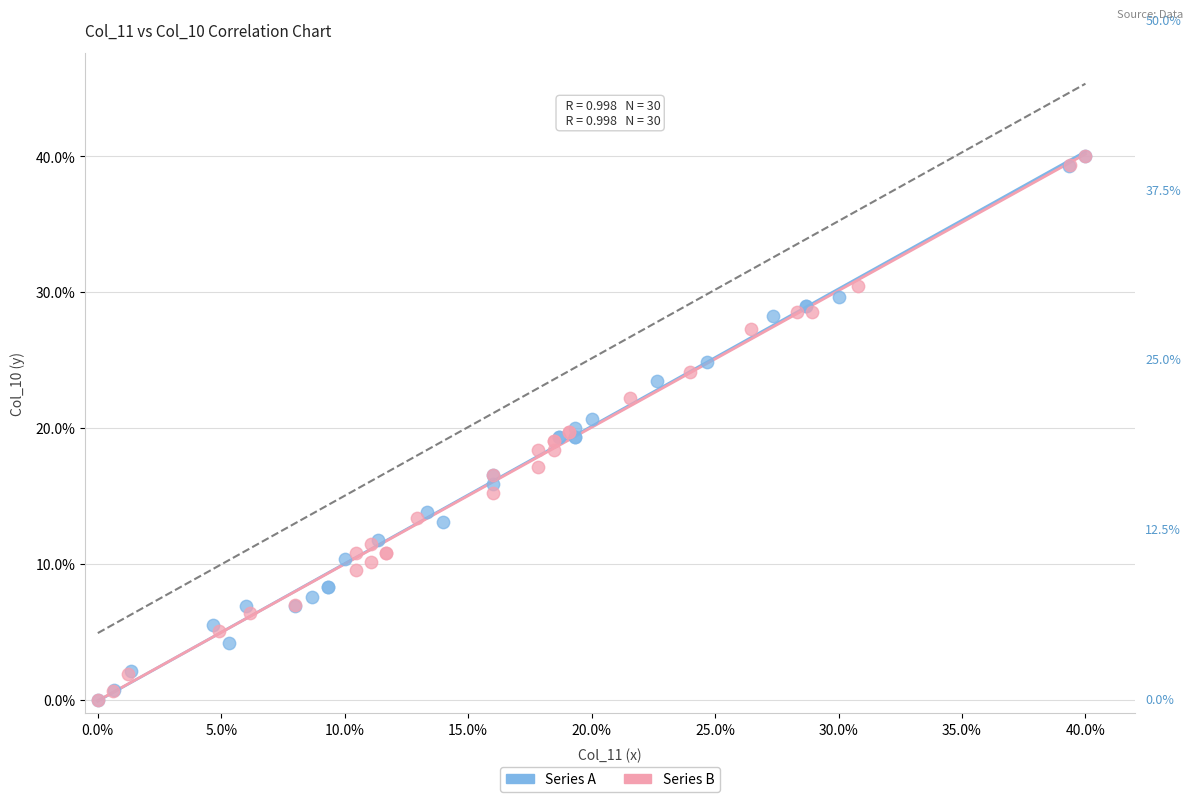

What are all the series names shown in the legend?

Series A, Series B